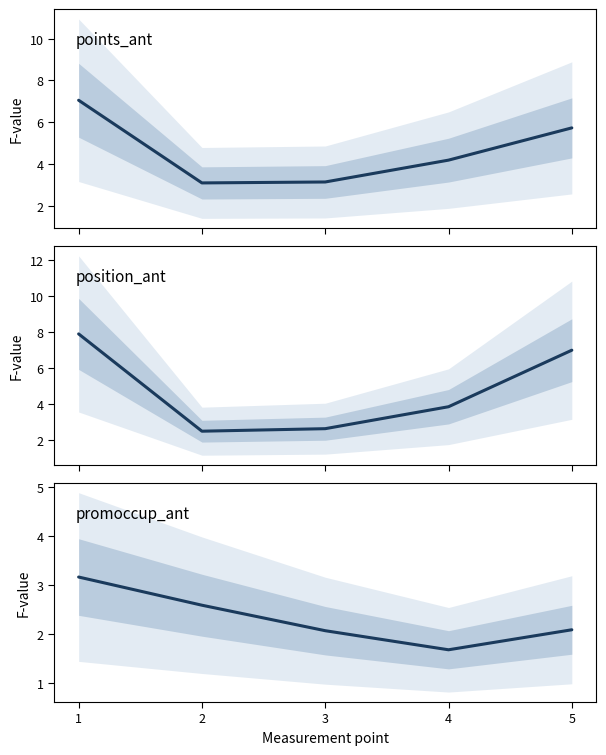

What is the maximum value shown in the chart?

7.9